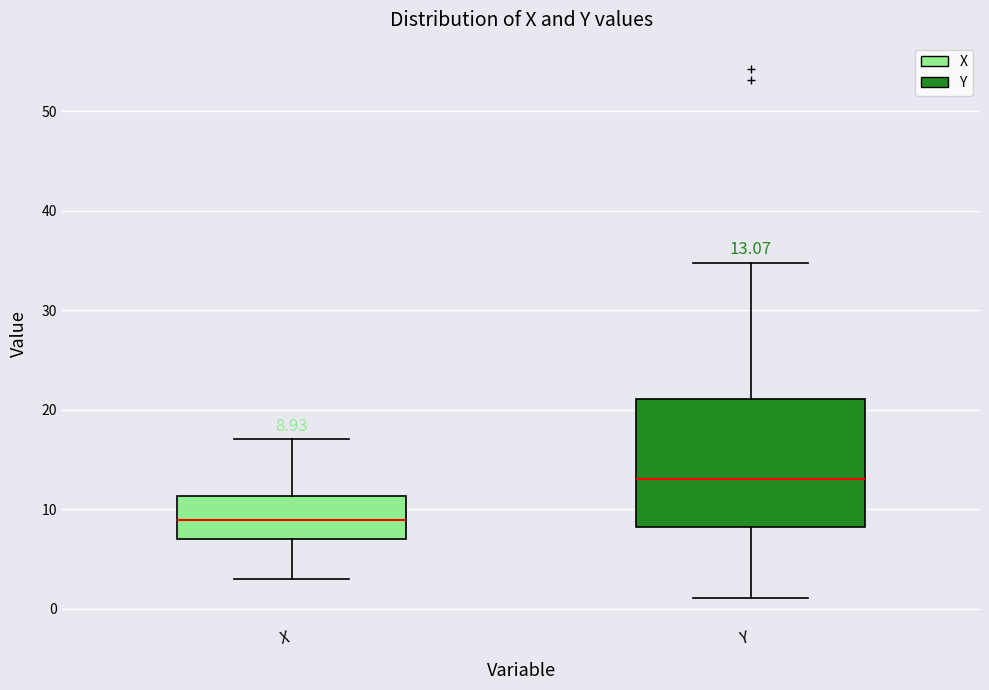

Which box has the highest median line?

Y